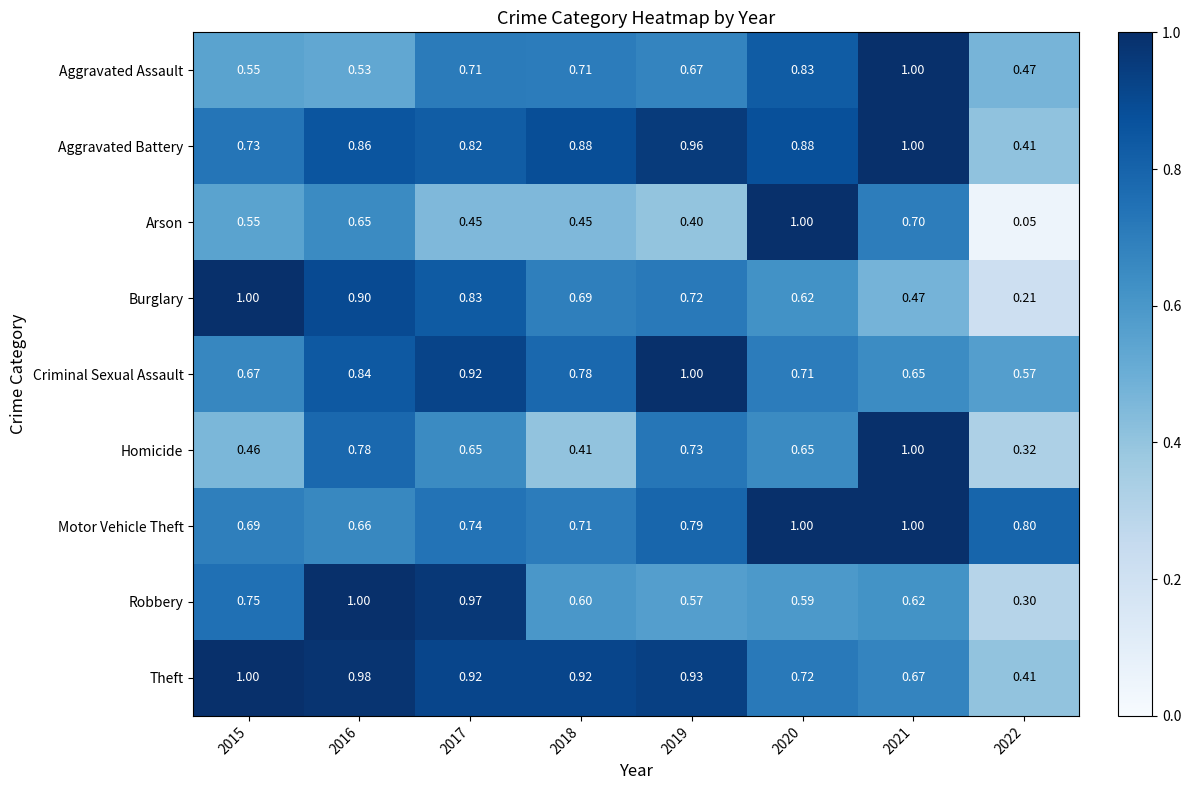

Which series has the largest total across all categories?

Theft